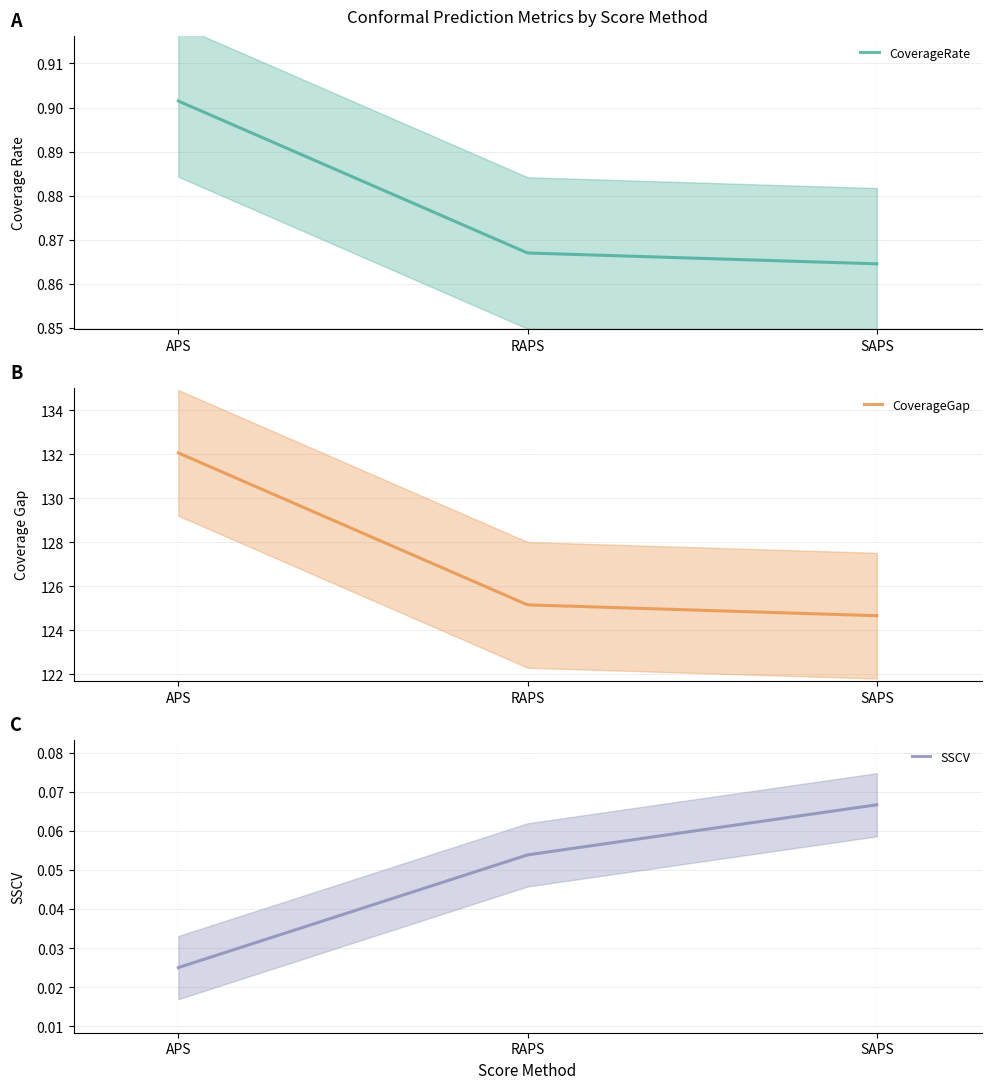

True or false: CoverageRate has a value of 0.9 at SAPS.

True